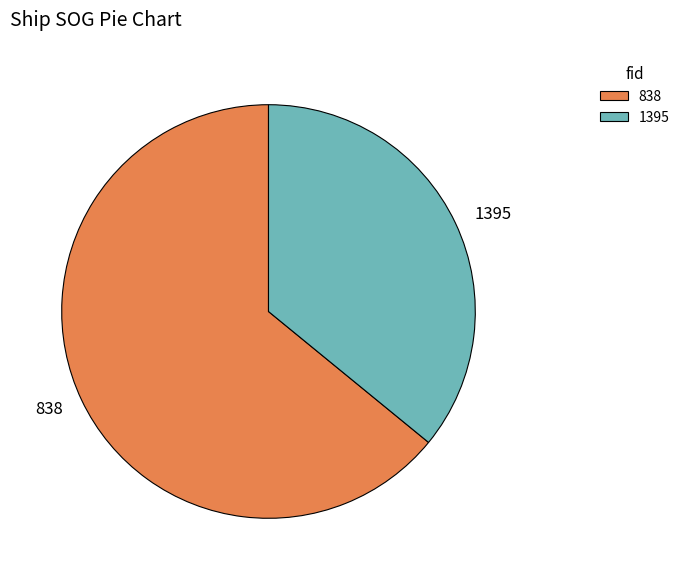

Is it true that 838 is 56% of the pie?

False